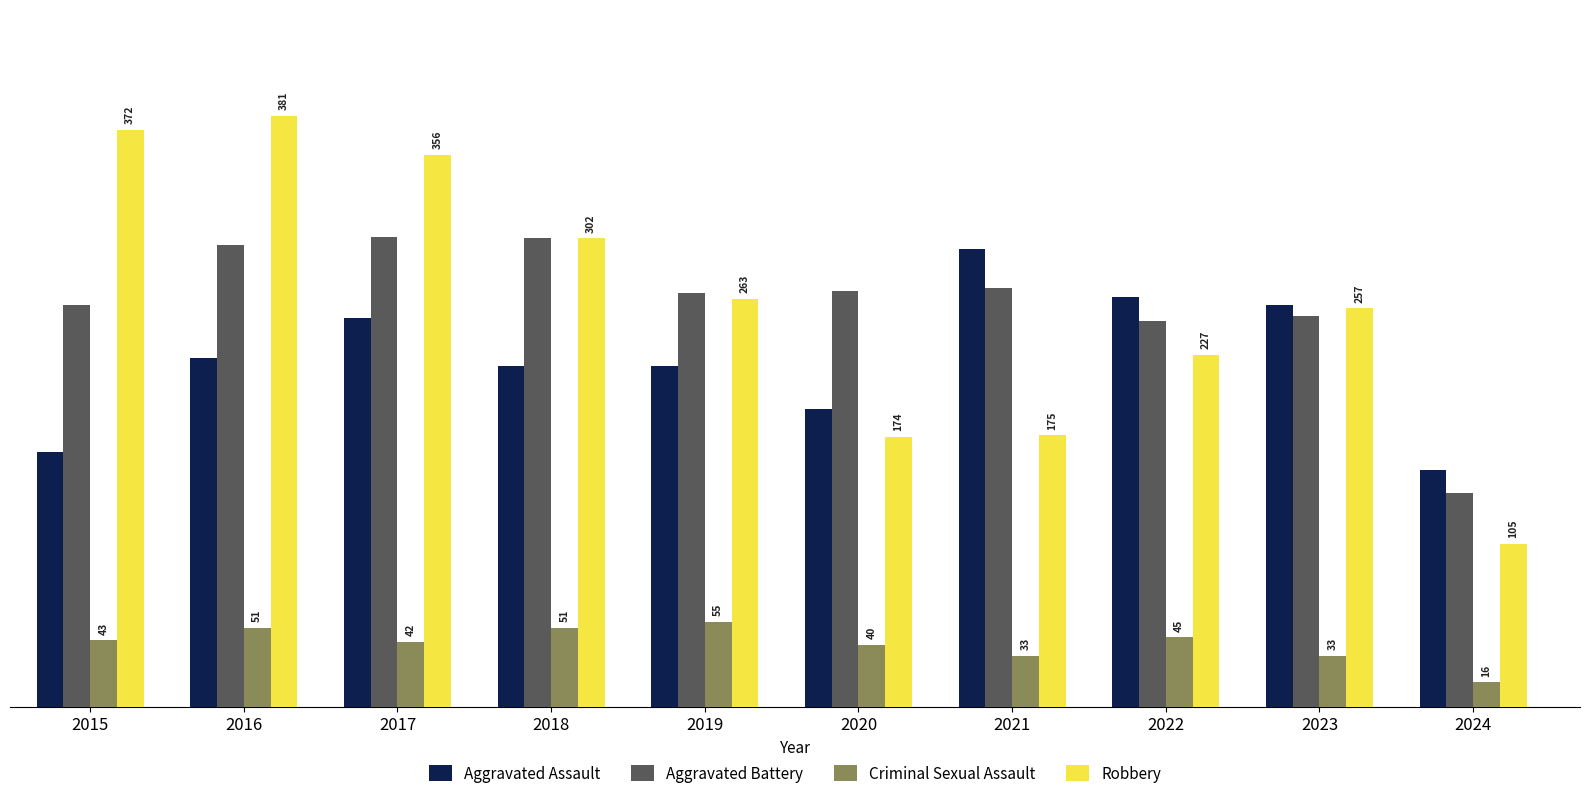

At which category is the sum across all series the highest?

2016